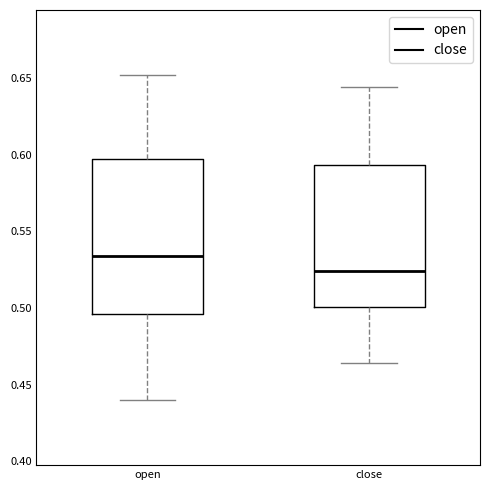

Reading left to right, transcribe this box plot: for each box, give where its median line is, the range the box spans, and where its two whiskers end, as read against the y-axis. The values are not printed on the chart, so give them approximately, as read against the axis.

open: median 0.535, box 0.495 to 0.595, whiskers 0.440 to 0.650
close: median 0.525, box 0.500 to 0.595, whiskers 0.465 to 0.645